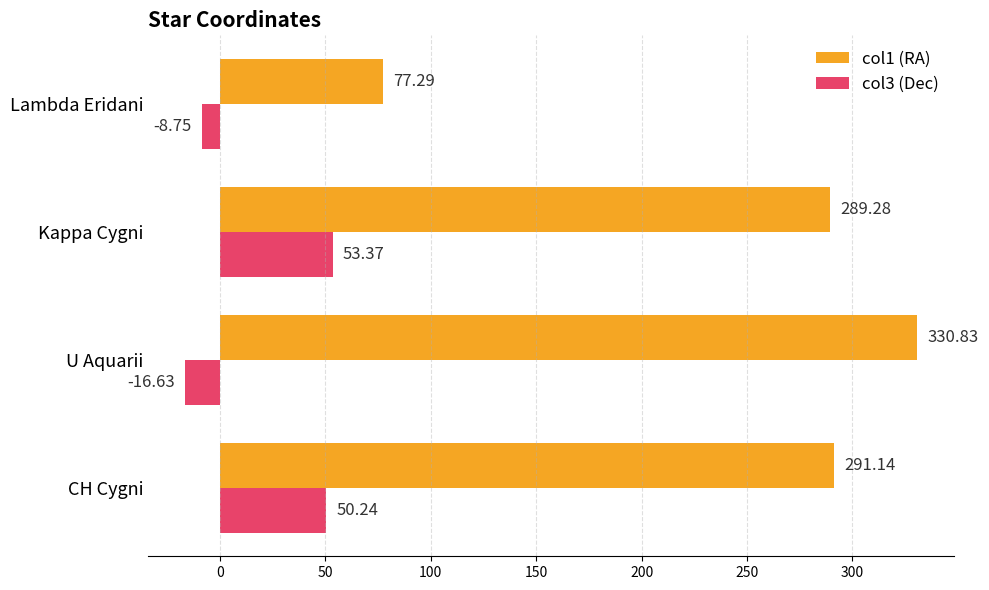

Rank the series by their maximum value, from lowest to highest.

col3 (Dec), col1 (RA)